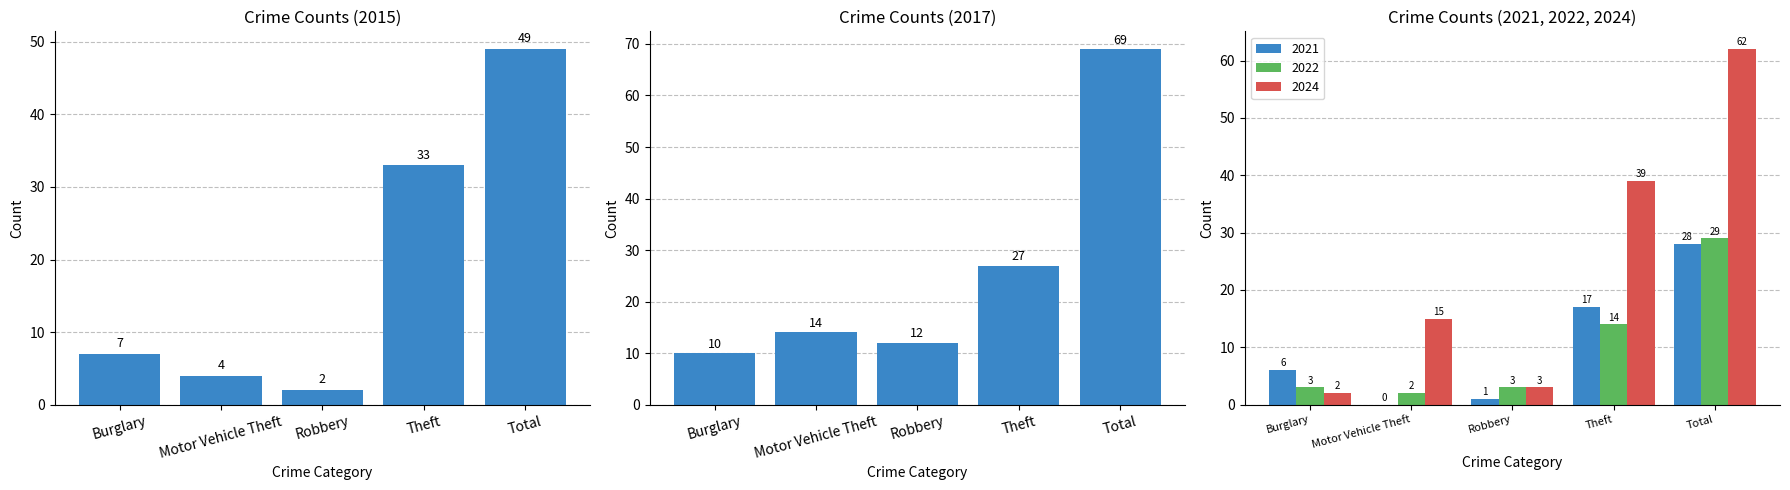

Between Theft and Motor Vehicle Theft, which is larger?

Theft